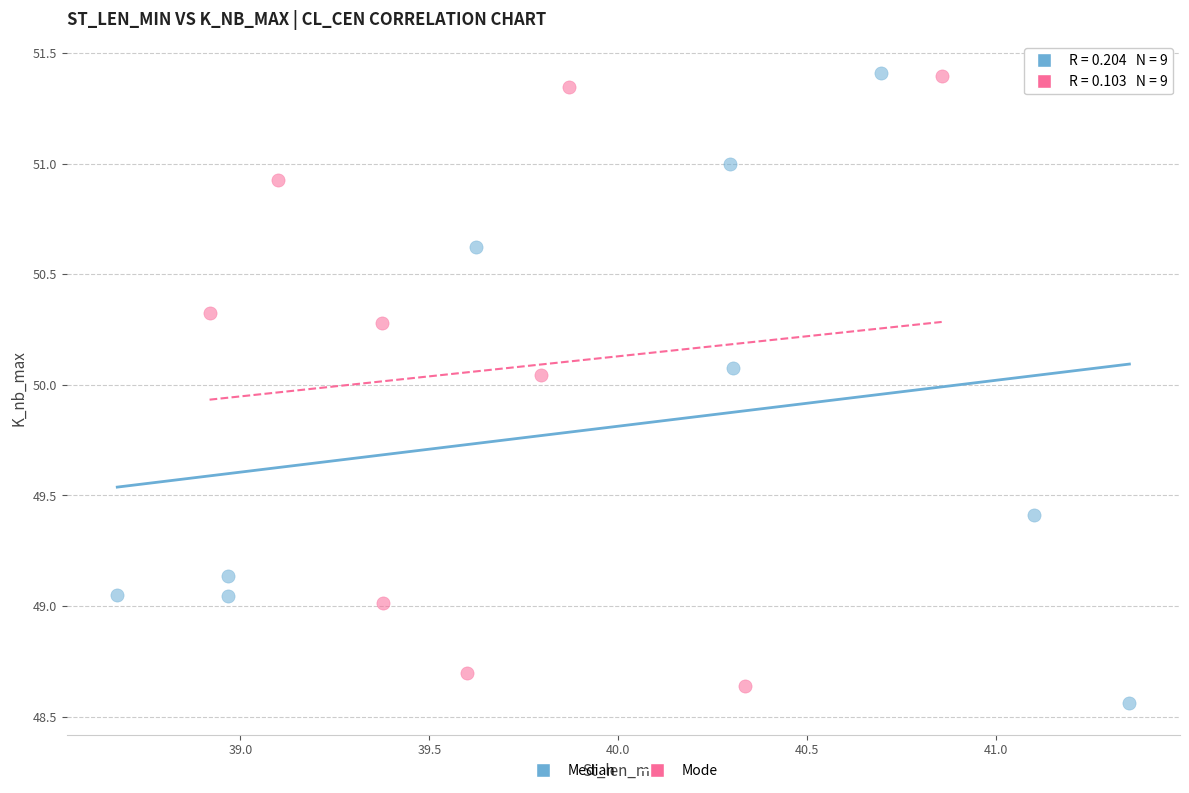

Which series contains the lowest Y value?

Median